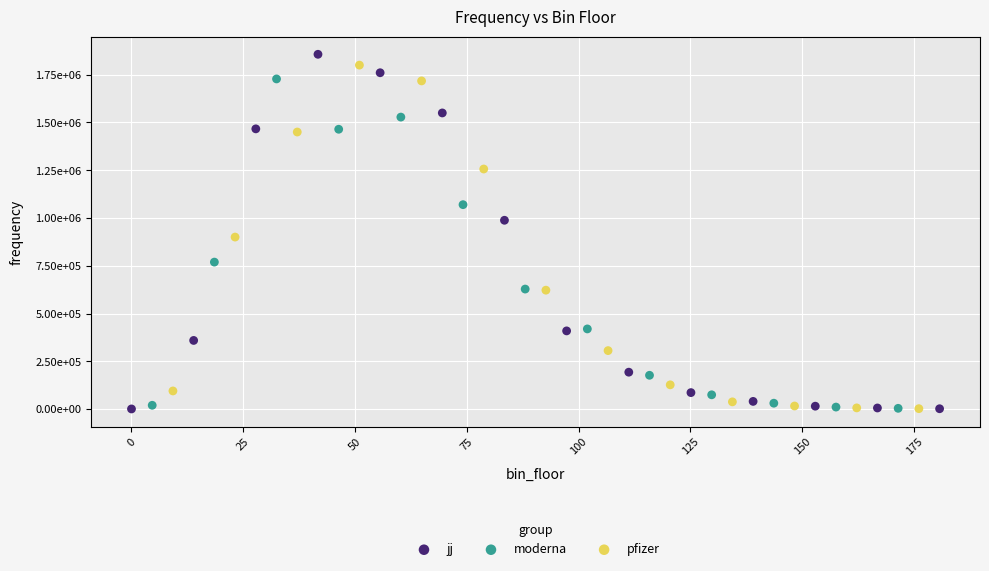

What are all the series names shown in the legend?

jj, moderna, pfizer